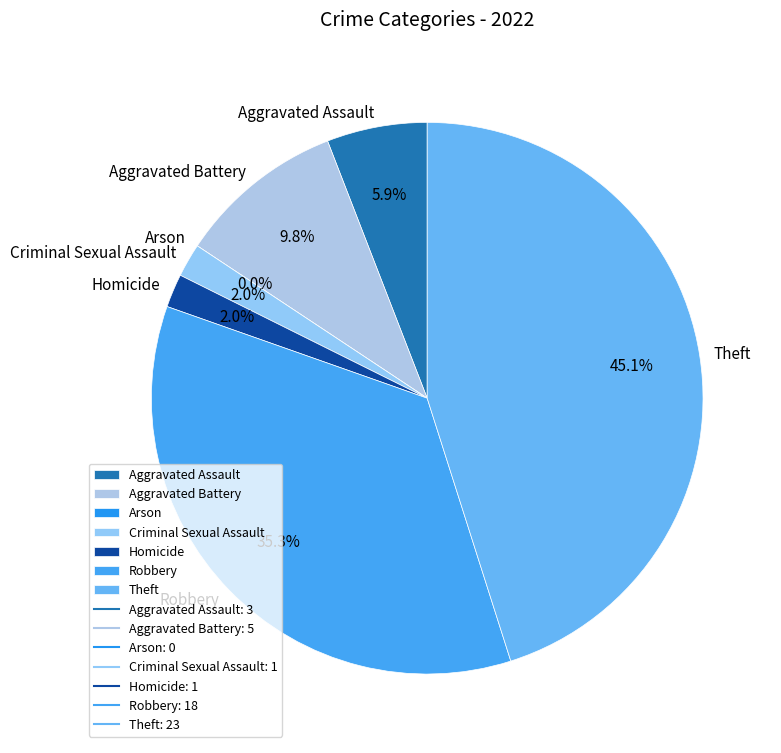

To the nearest percent, what is the difference between the Arson and Homicide slice percentages?

2%